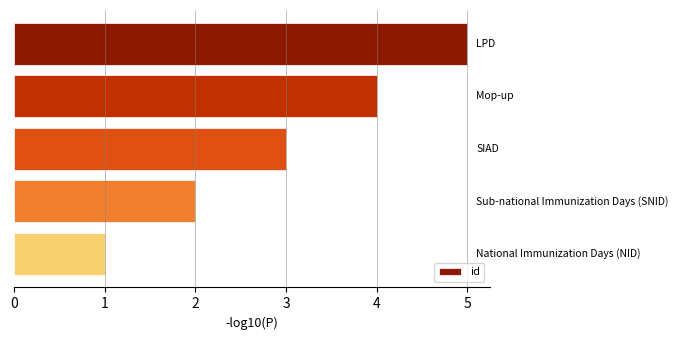

What is the sum of all values?

15